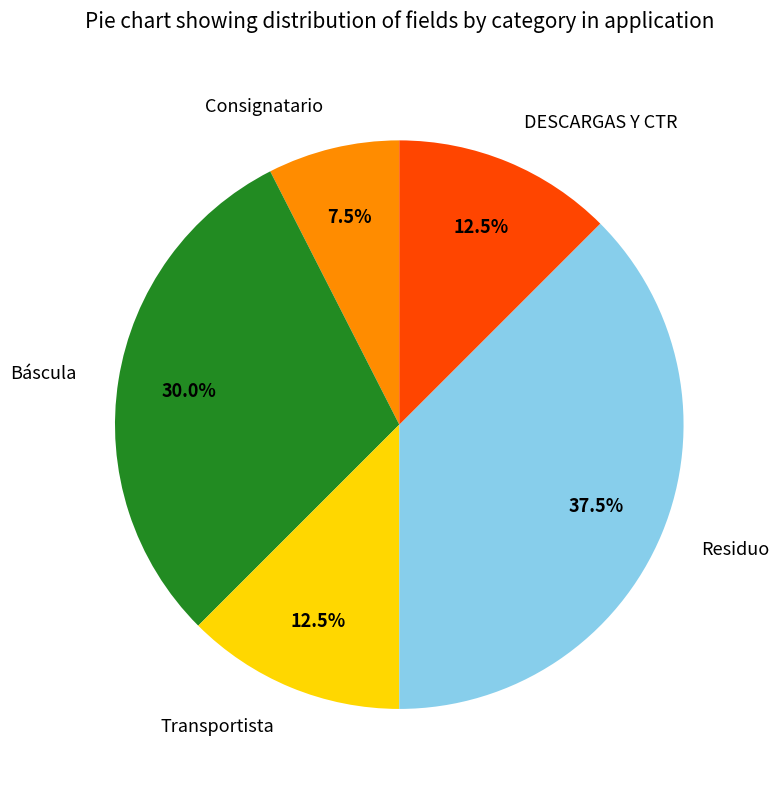

Is Transportista the majority of the pie?

No